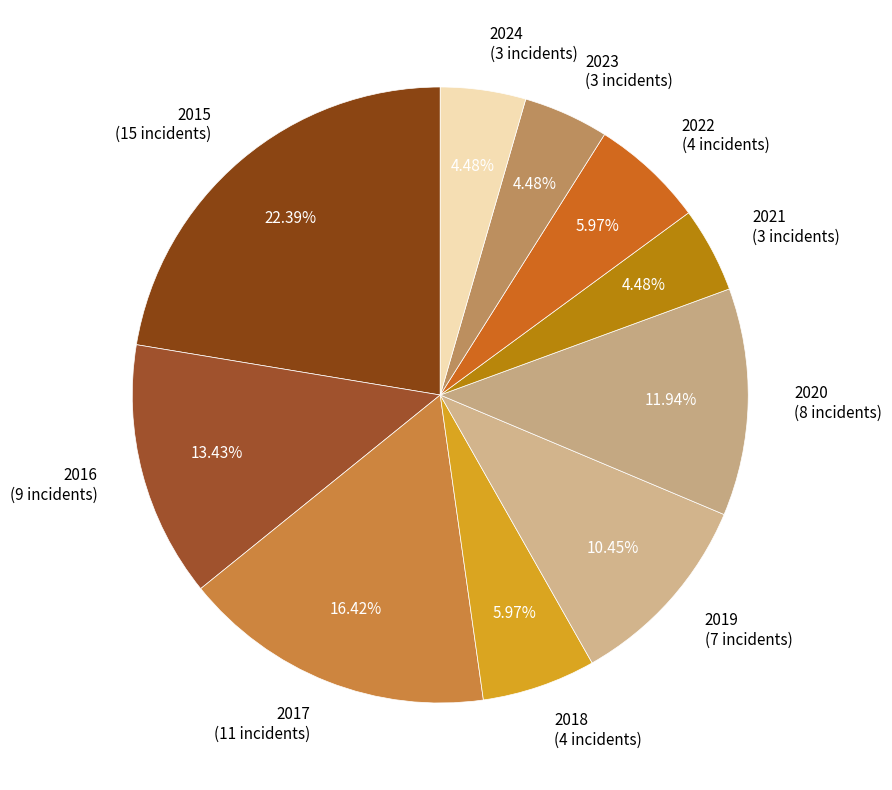

Is the sum of 2015 and 2023 greater than half?

No